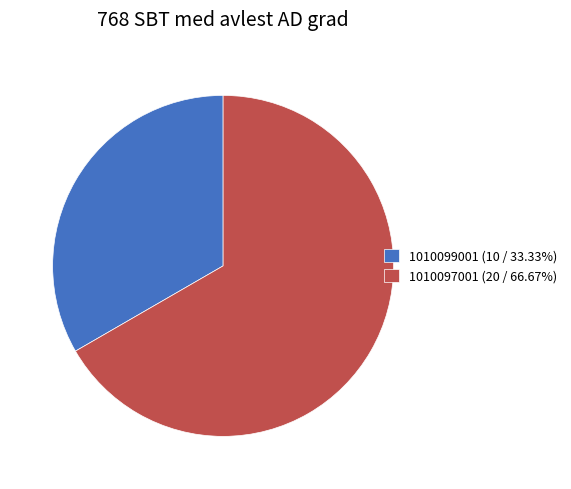

What is the smallest slice in the pie chart?

1010099001